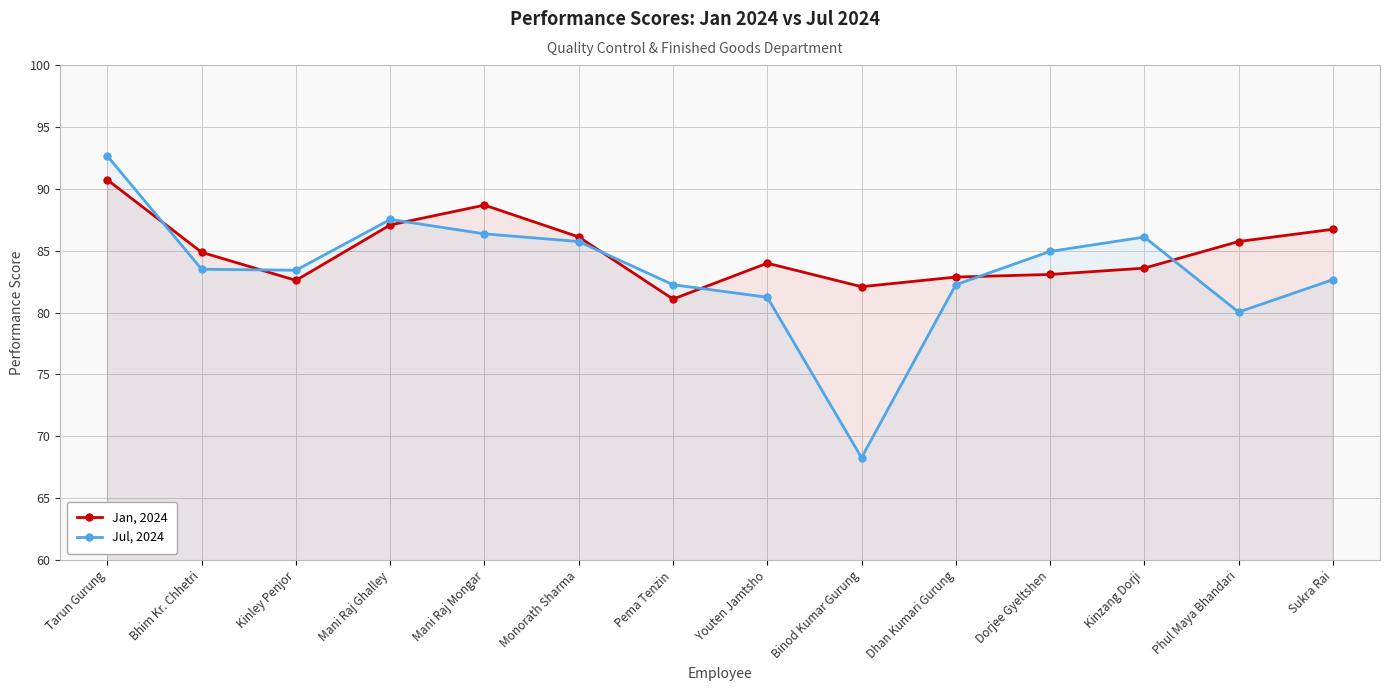

The value of Jul, 2024 at Tarun Gurung is 52.1. True or false?

False